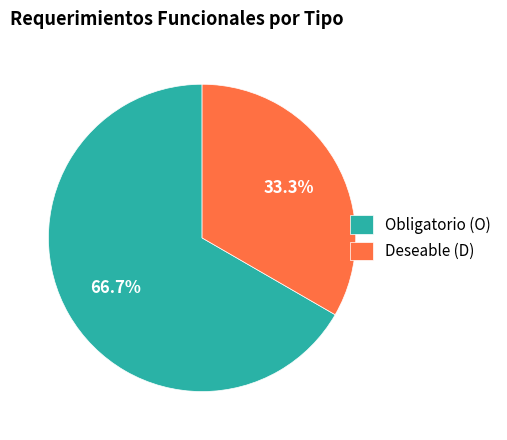

What is the smallest slice in the pie chart?

Deseable (D)